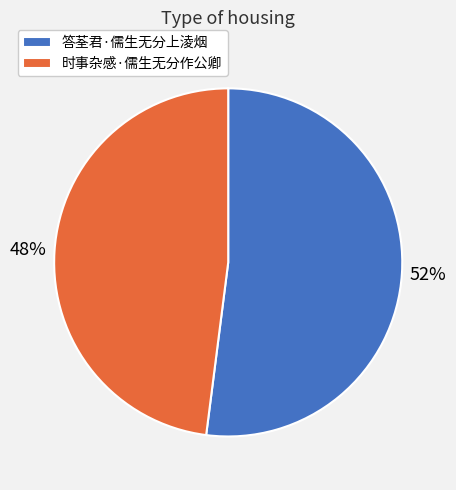

Is there a majority slice in this chart?

Yes